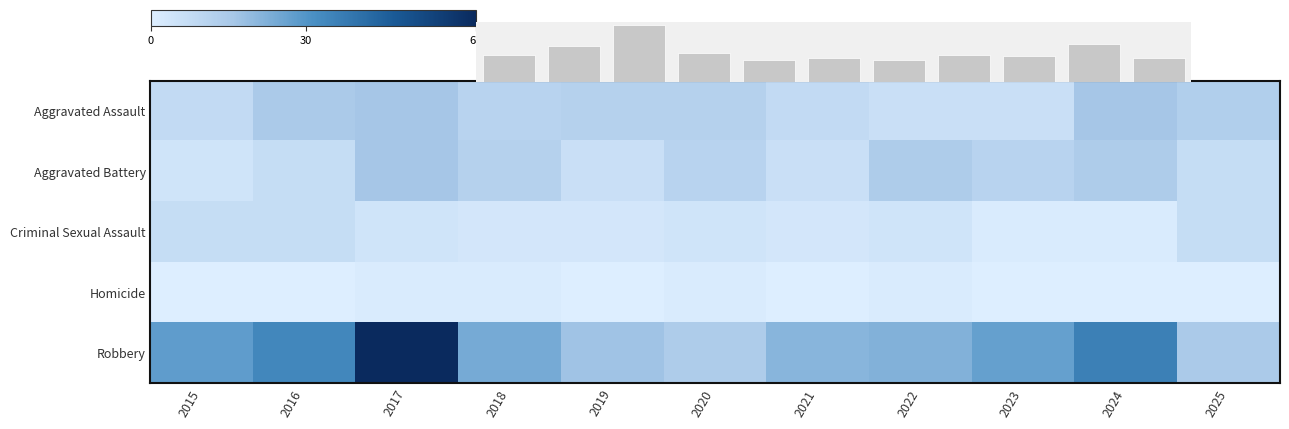

Which category has the lowest value in the Robbery series?

2020